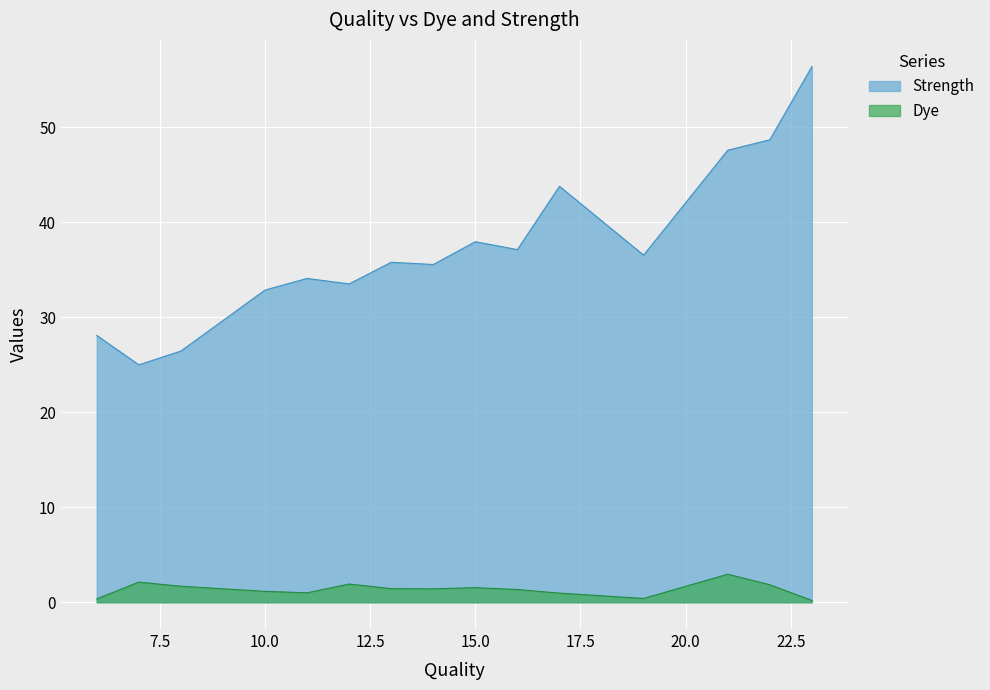

What is the difference between the maximum and minimum values in the Strength series?

31.4